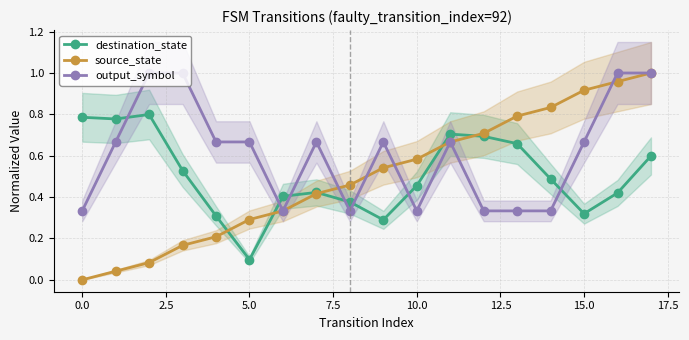

Which series has the widest spread of values?

source_state